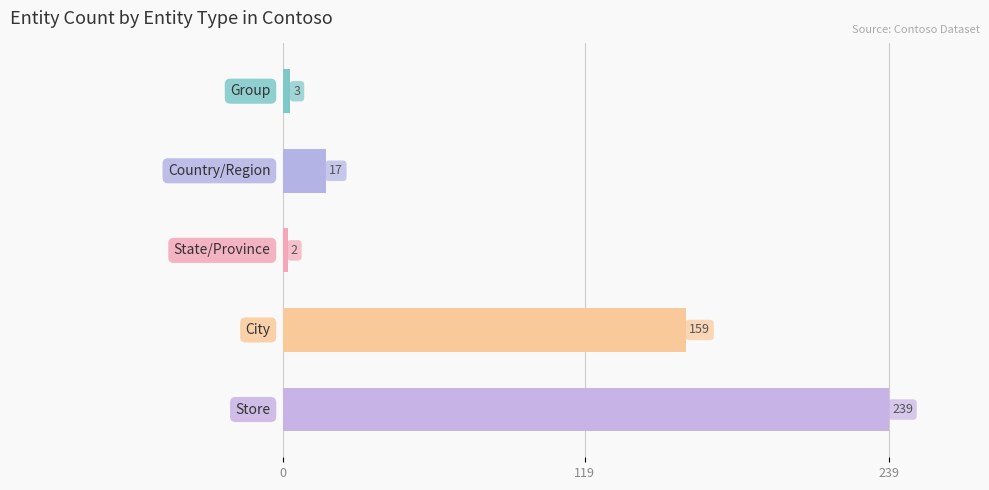

What is the average value?

84